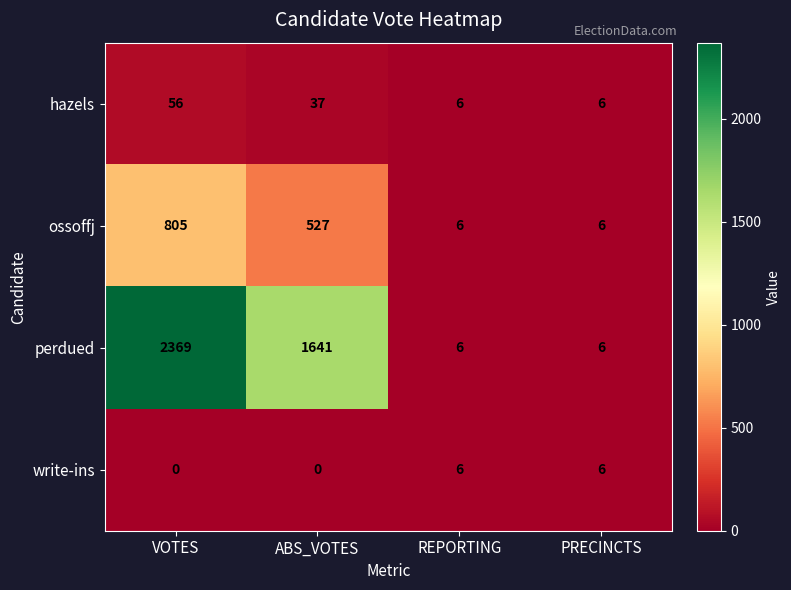

What is the minimum value for perdued?

6